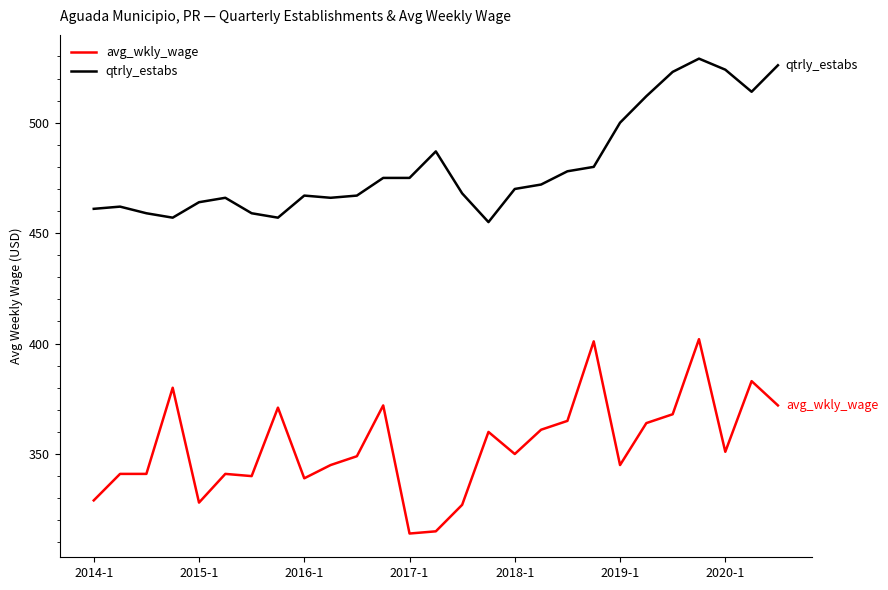

How many categories are shown in the chart?

27